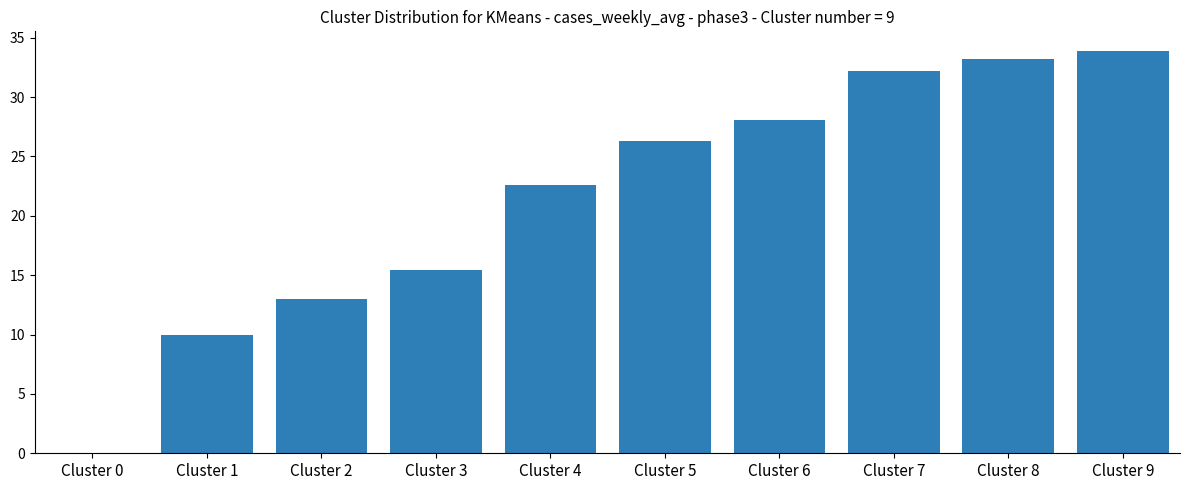

What is the ratio of the value at Cluster 6 to the value at Cluster 3?

1.8